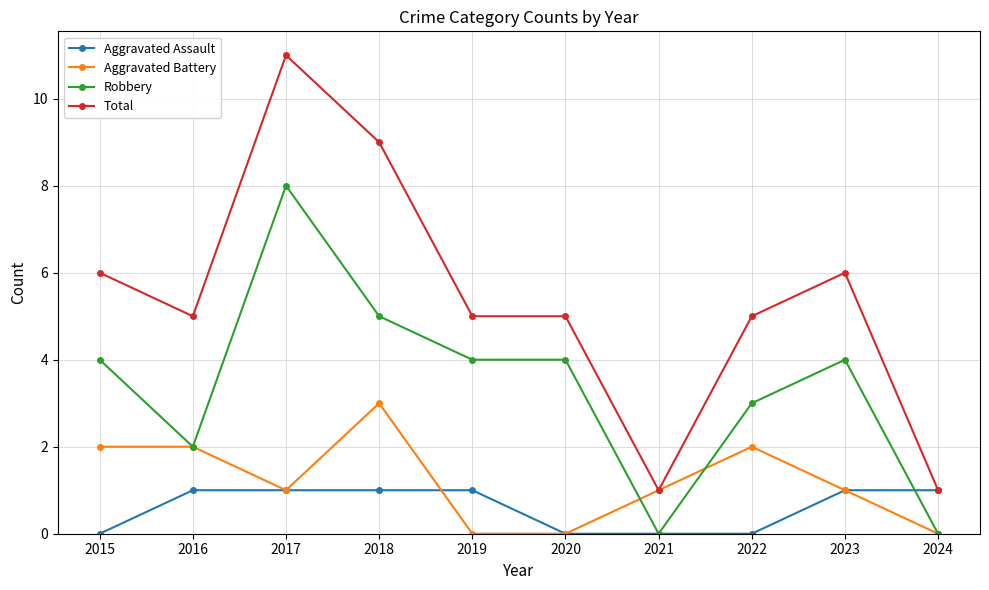

How many categories are shown in the chart?

10